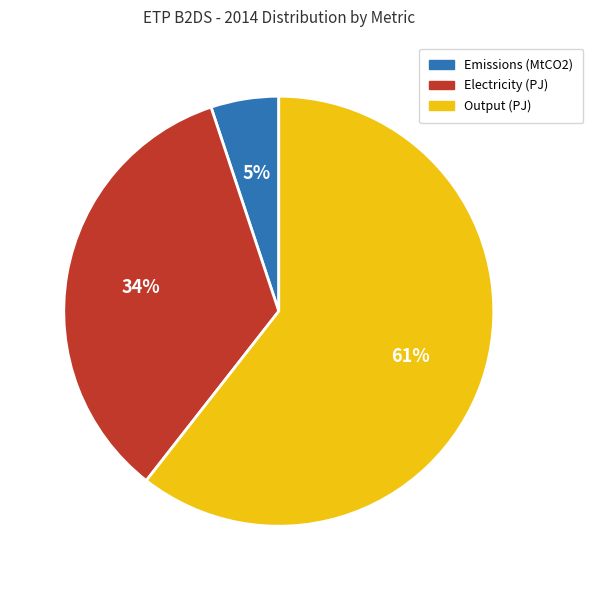

Which has a higher value, Electricity (PJ) or Output (PJ)?

Output (PJ)